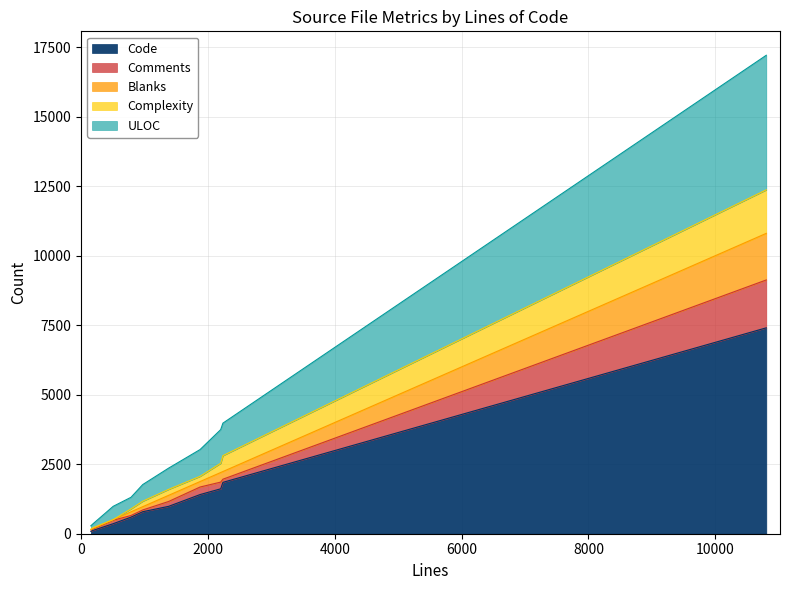

What is the sum of all Comments values?

21108